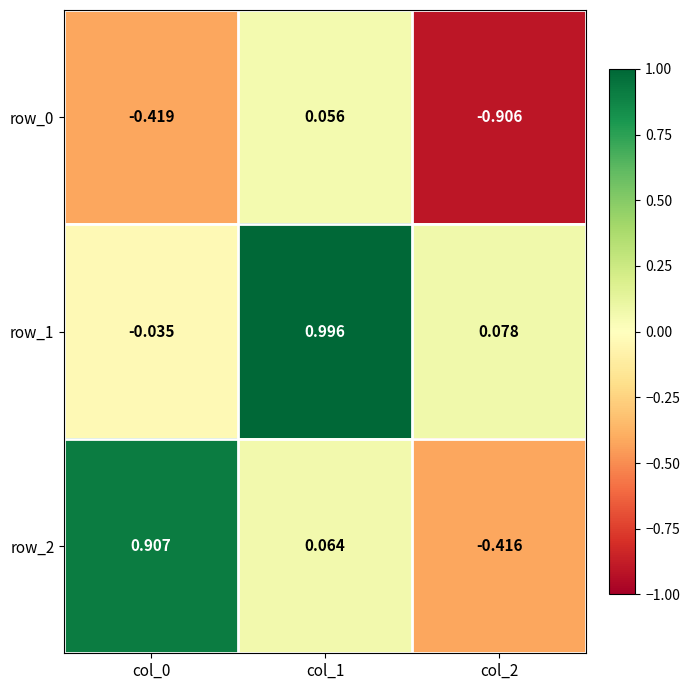

What is the total value across all series at col_0?

0.5